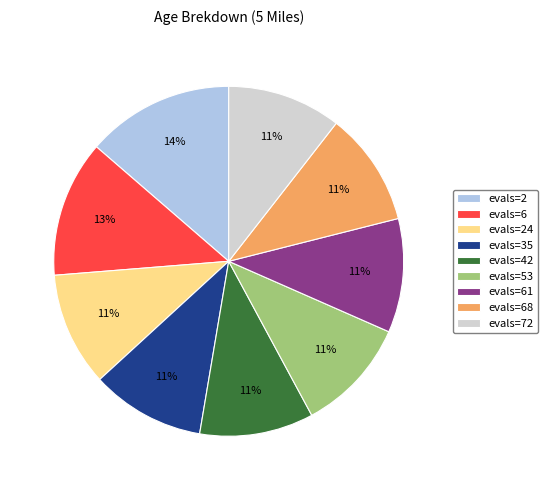

To the nearest percent, what is the combined percentage of evals=6 and evals=61?

23%